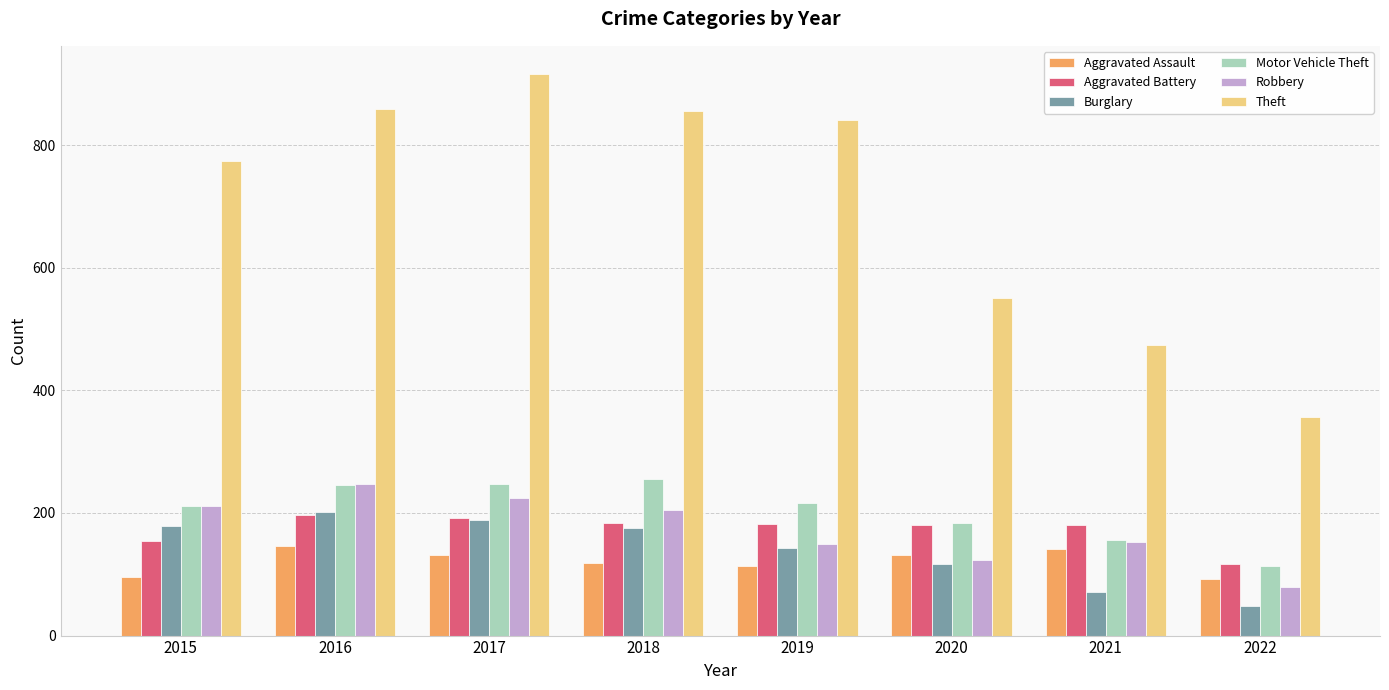

What is the smallest value displayed?

48